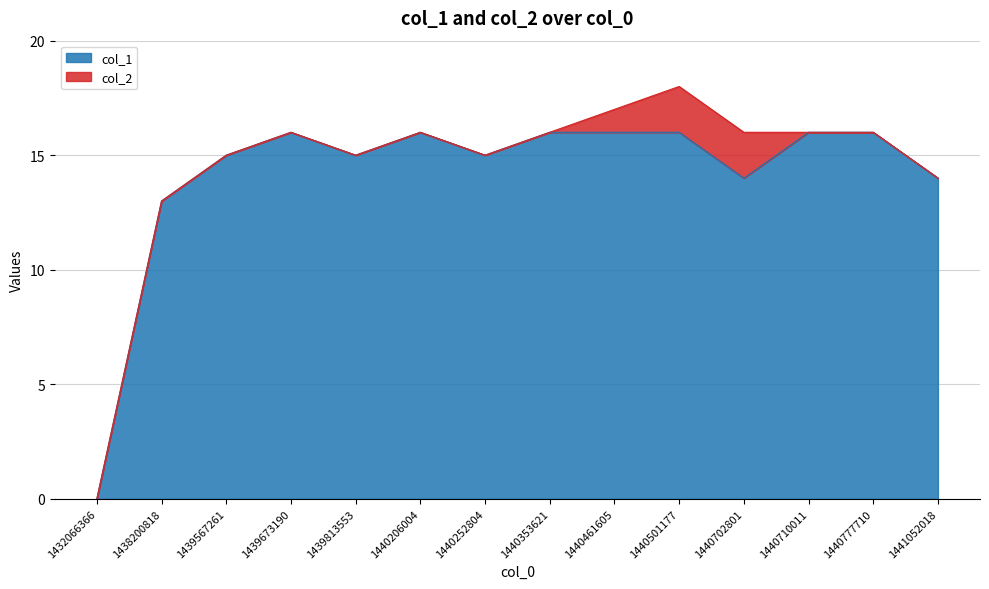

Reading left to right, extract all data points from this chart.

1432066366=0	1438200818=13	1439567261=15	1439673190=16	1439813553=15	1440206004=16	1440252804=15	1440353621=16	1440461605=16	1440501177=16	1440702801=14	1440710011=16	1440777710=16	1441052018=14